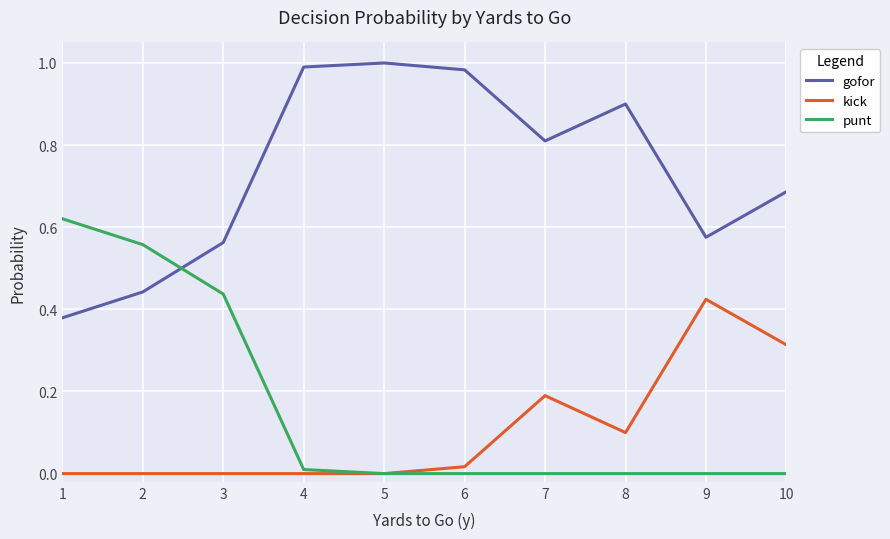

The punt series shows 0.0 at 5. True or false?

True